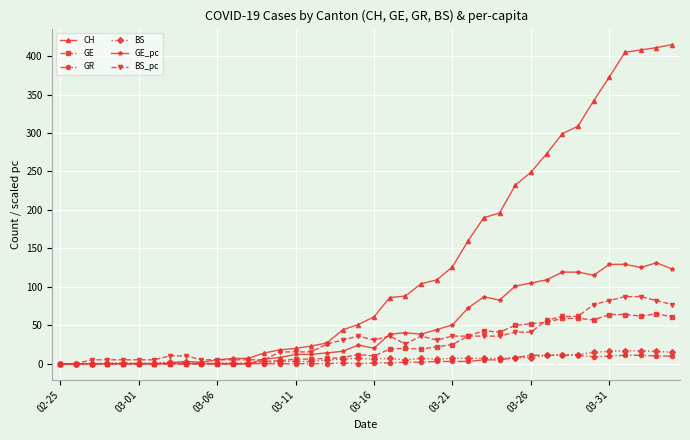

What are all the series names shown in the legend?

CH, GE, GR, BS, GE_pc, BS_pc